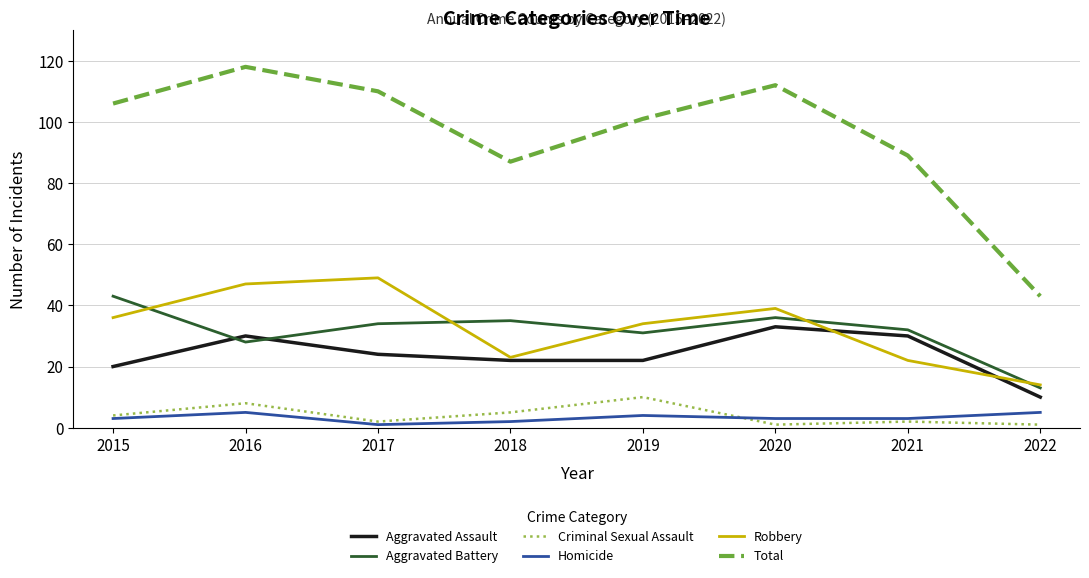

What is the difference between the Aggravated Assault values at 2017 and 2022?

14